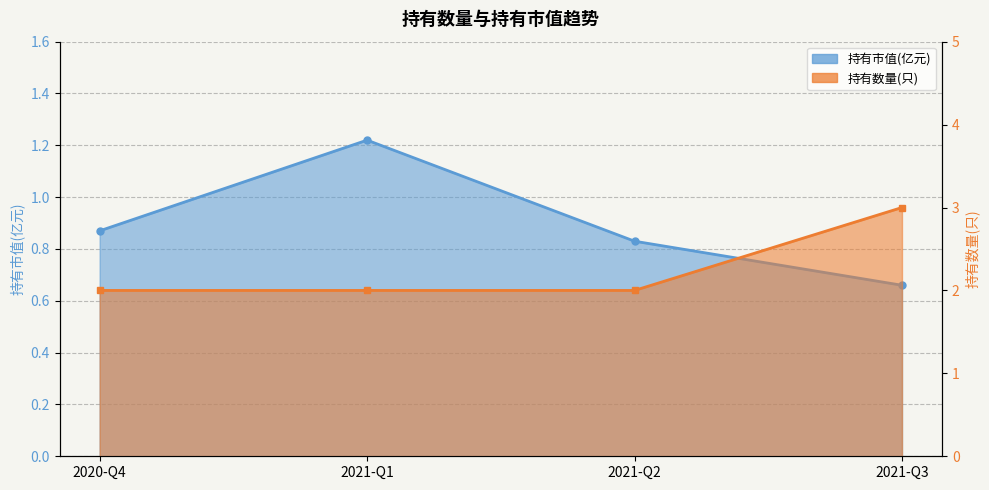

What is the spread (max minus min) of values at 2021-Q2?

1.2